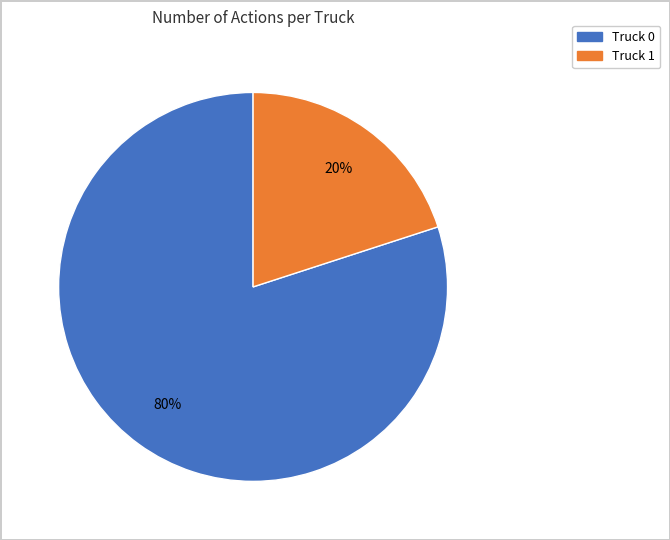

The Truck 1 slice represents 14% of the pie. True or false?

False